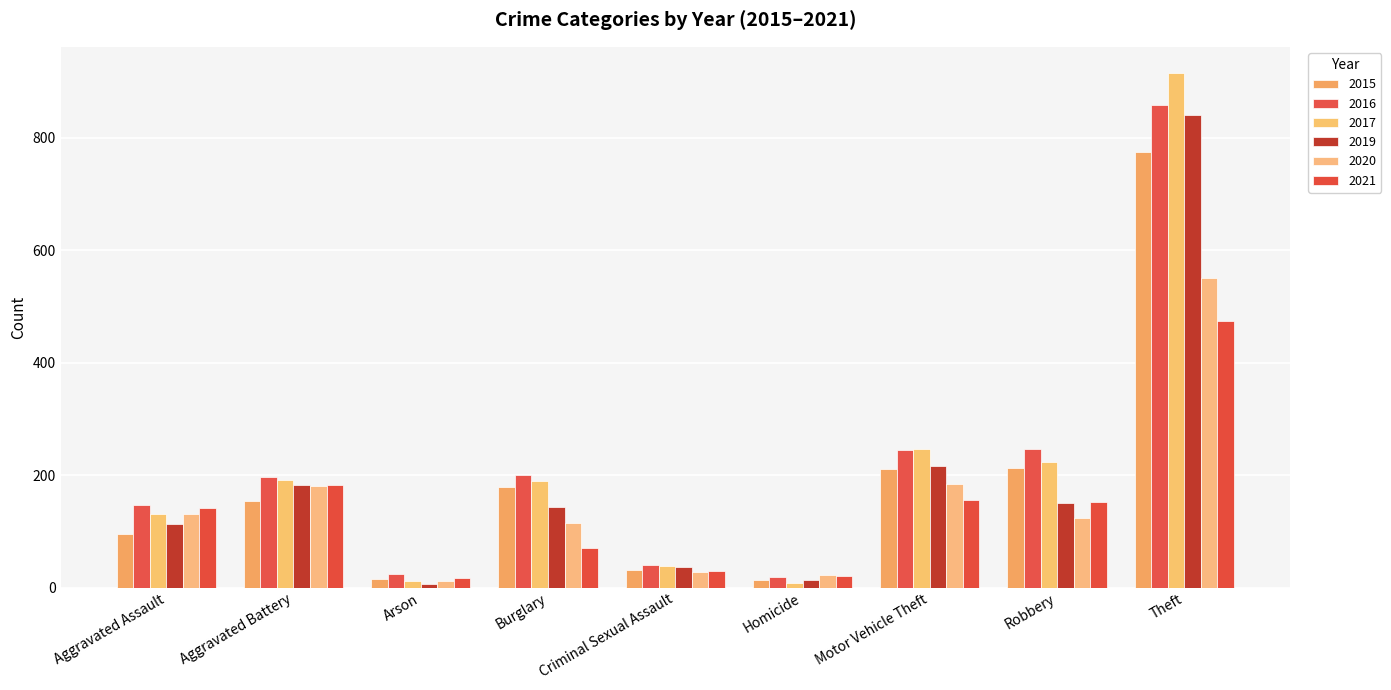

Which series changed the most between Aggravated Assault and Homicide?

2016